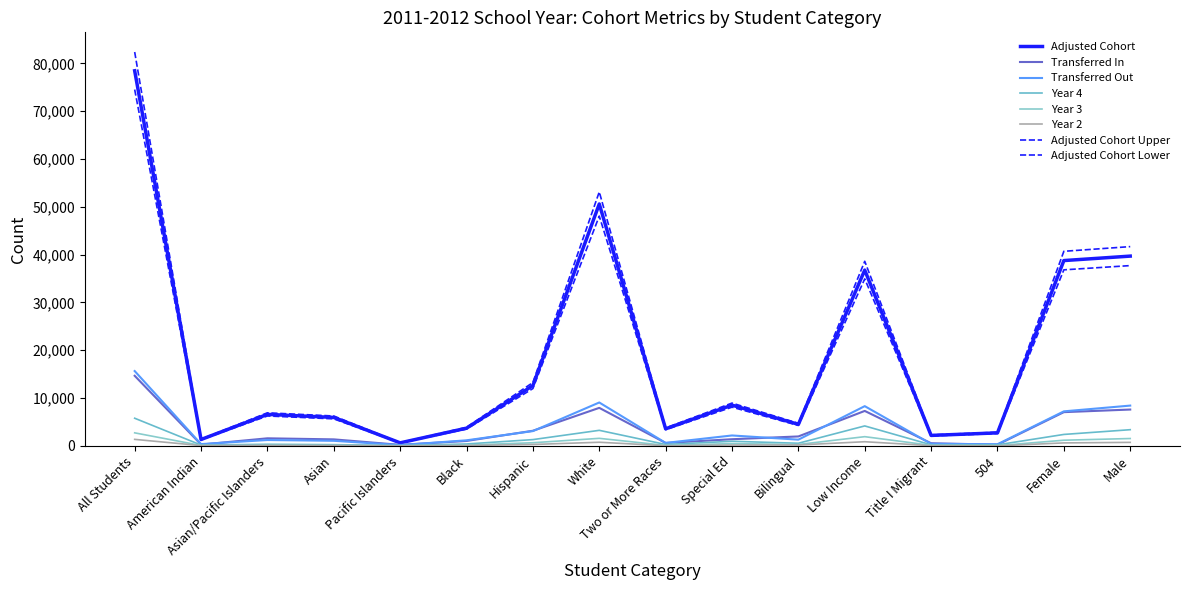

Is this an area chart (filled region under the line)?

No